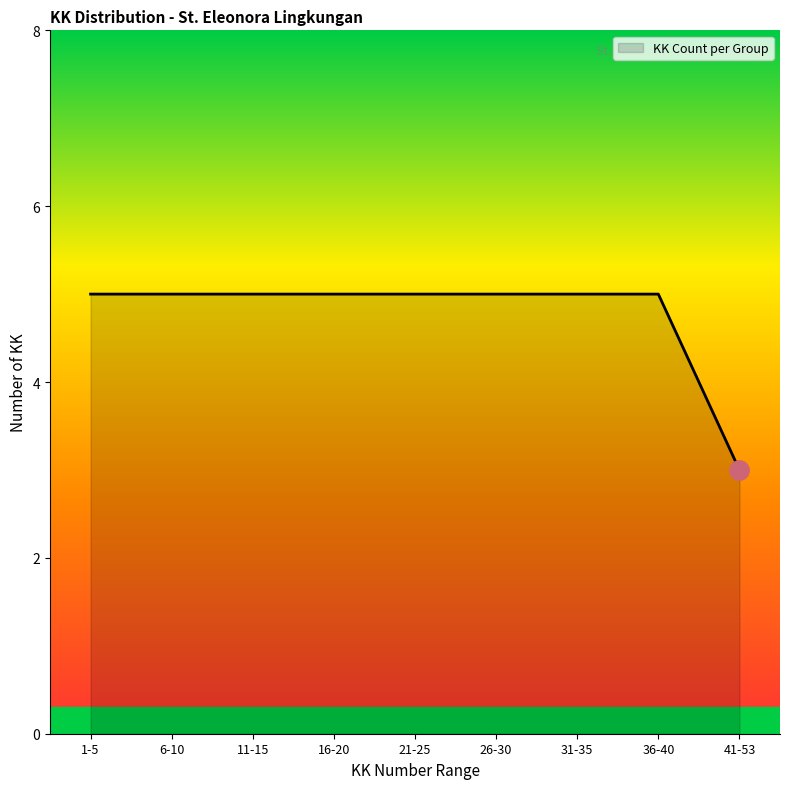

What is the ratio of the value at 26-30 to the value at 21-25?

1.0